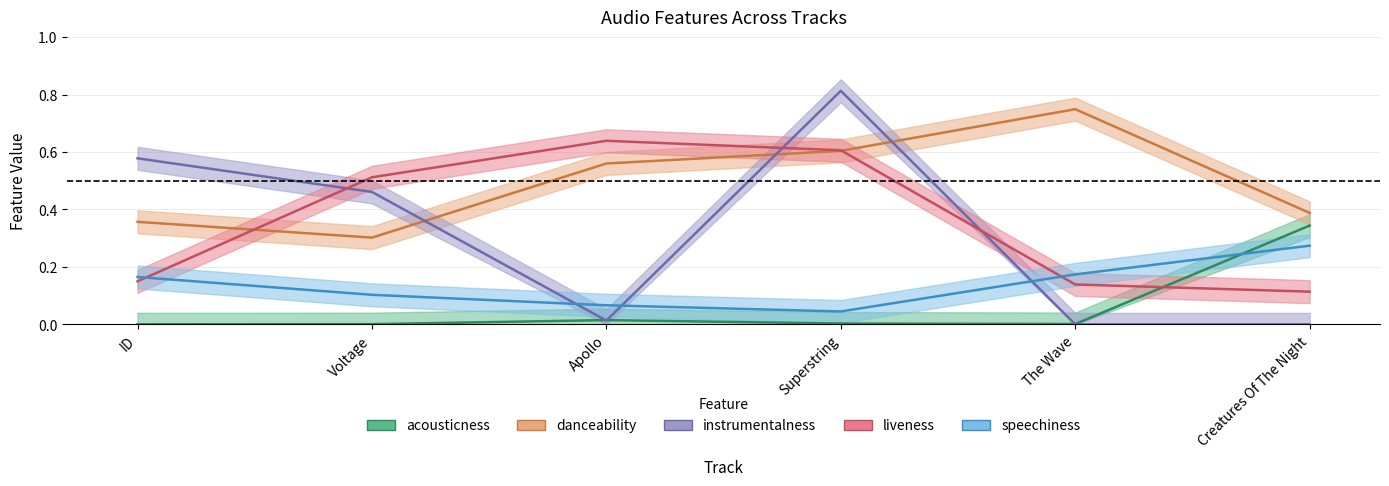

Between which two adjacent categories do acousticness and instrumentalness first intersect?

Voltage and Apollo